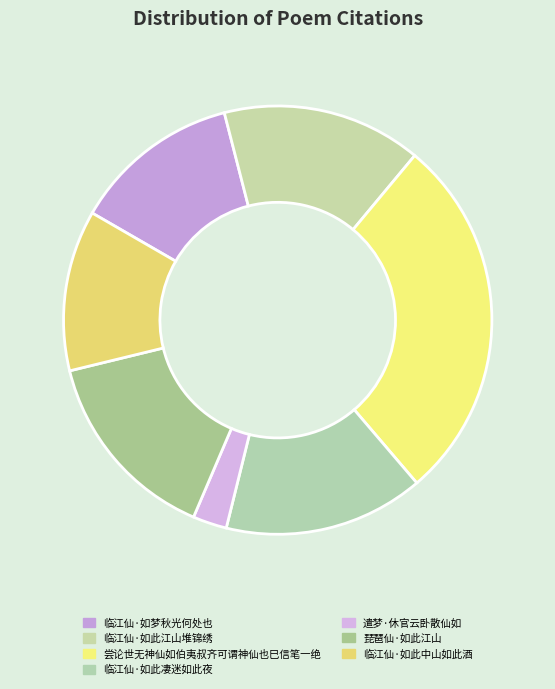

Which slice is the smallest?

遣梦·休官云卧散仙如